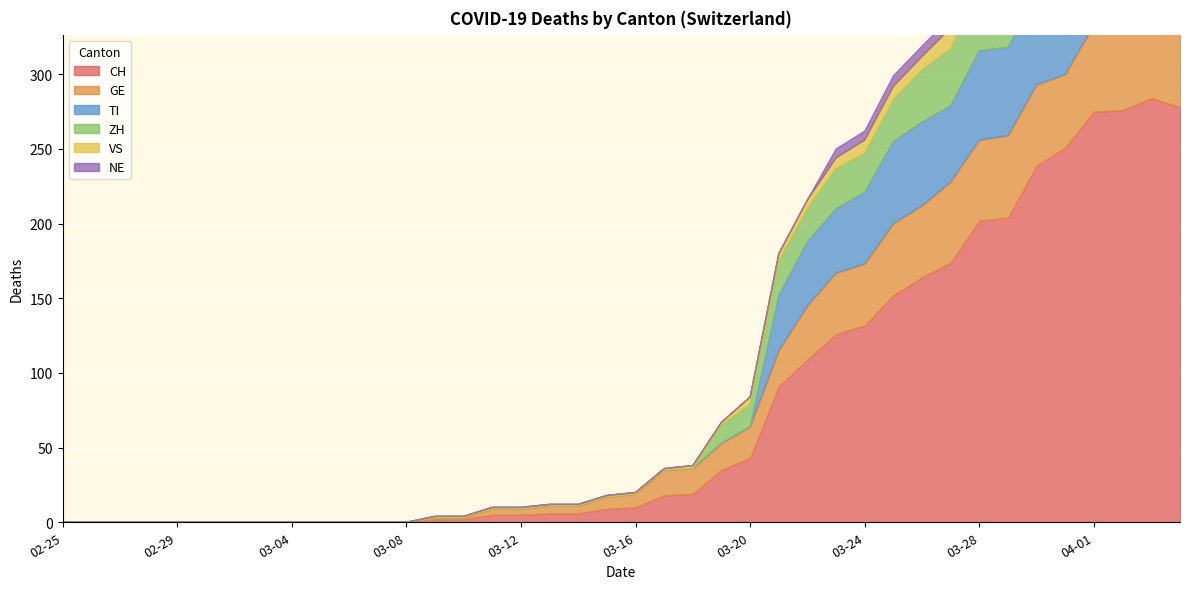

Is the value of NE at 2020-03-08 greater than the value of GE at 2020-04-02?

No